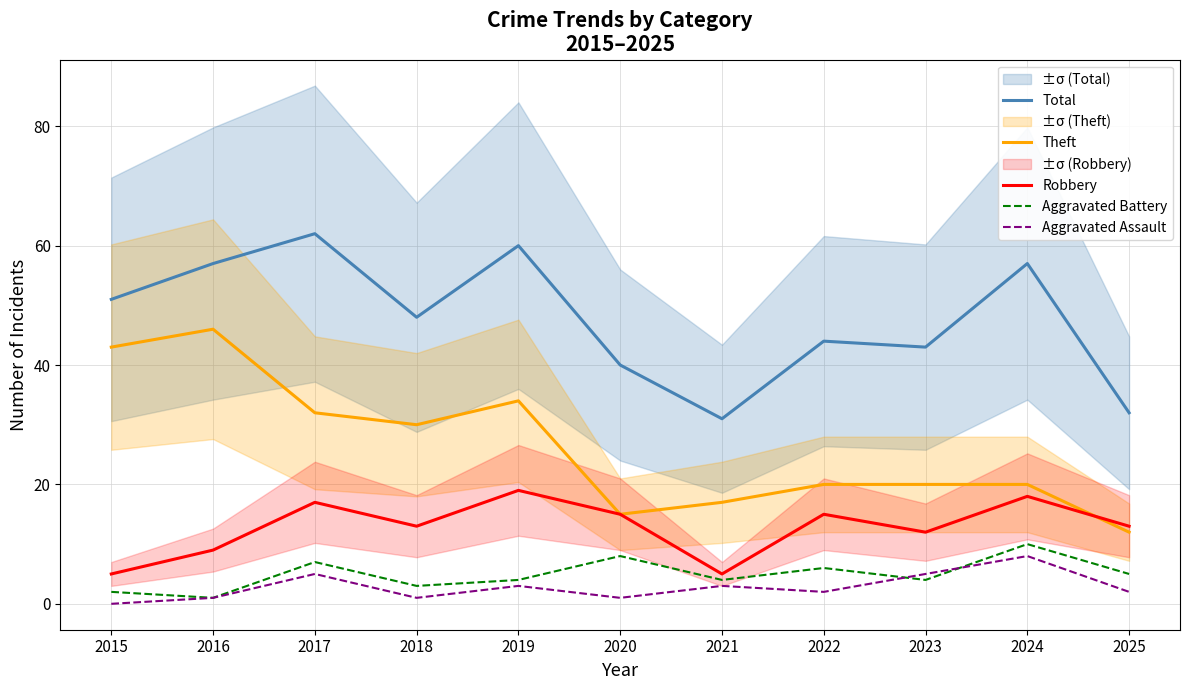

Which series changed the most between 2017 and 2025?

Total